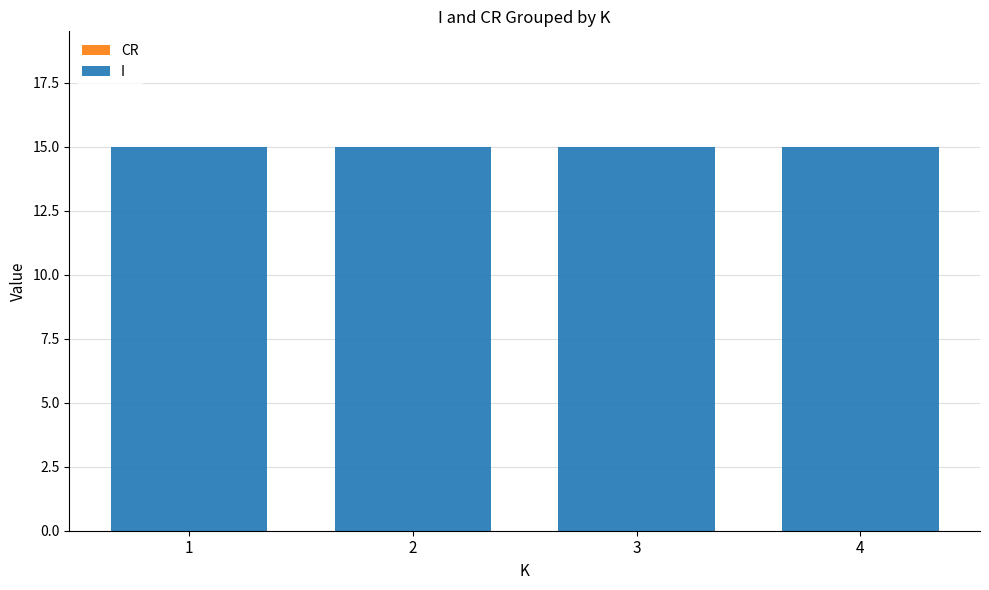

Reading left to right, transcribe all the data shown in this chart.

CR: 1=0	2=0	3=0	4=0
I: 1=15	2=15	3=15	4=15